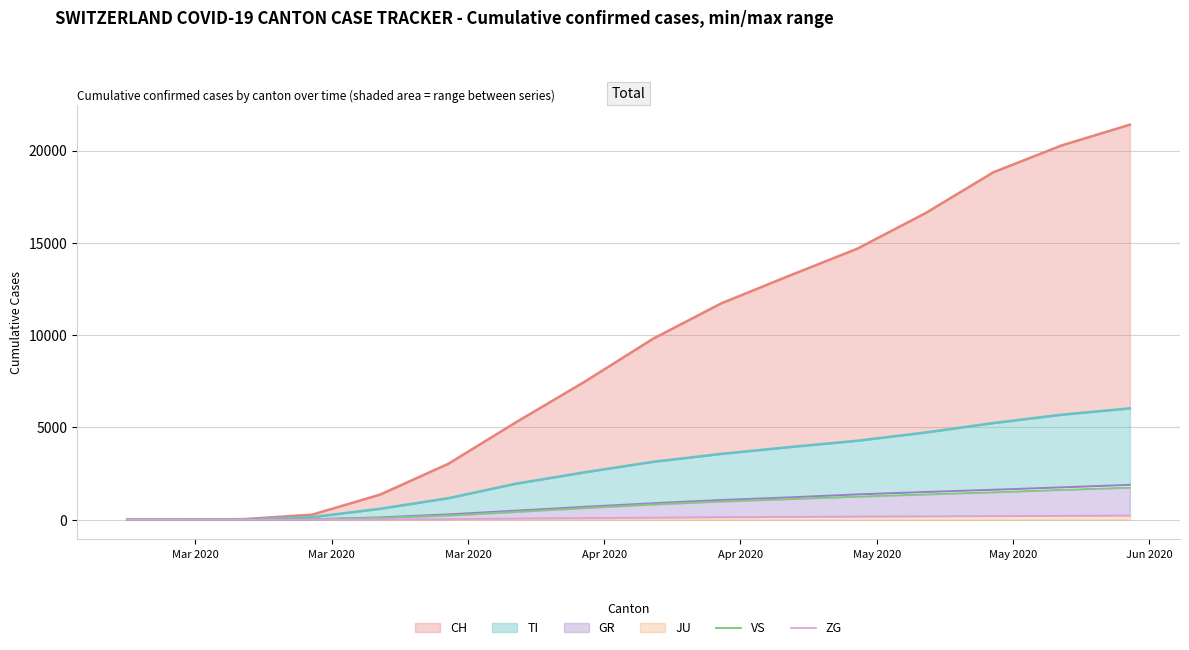

What is the value of the VS point at the 17th from the left?

1368